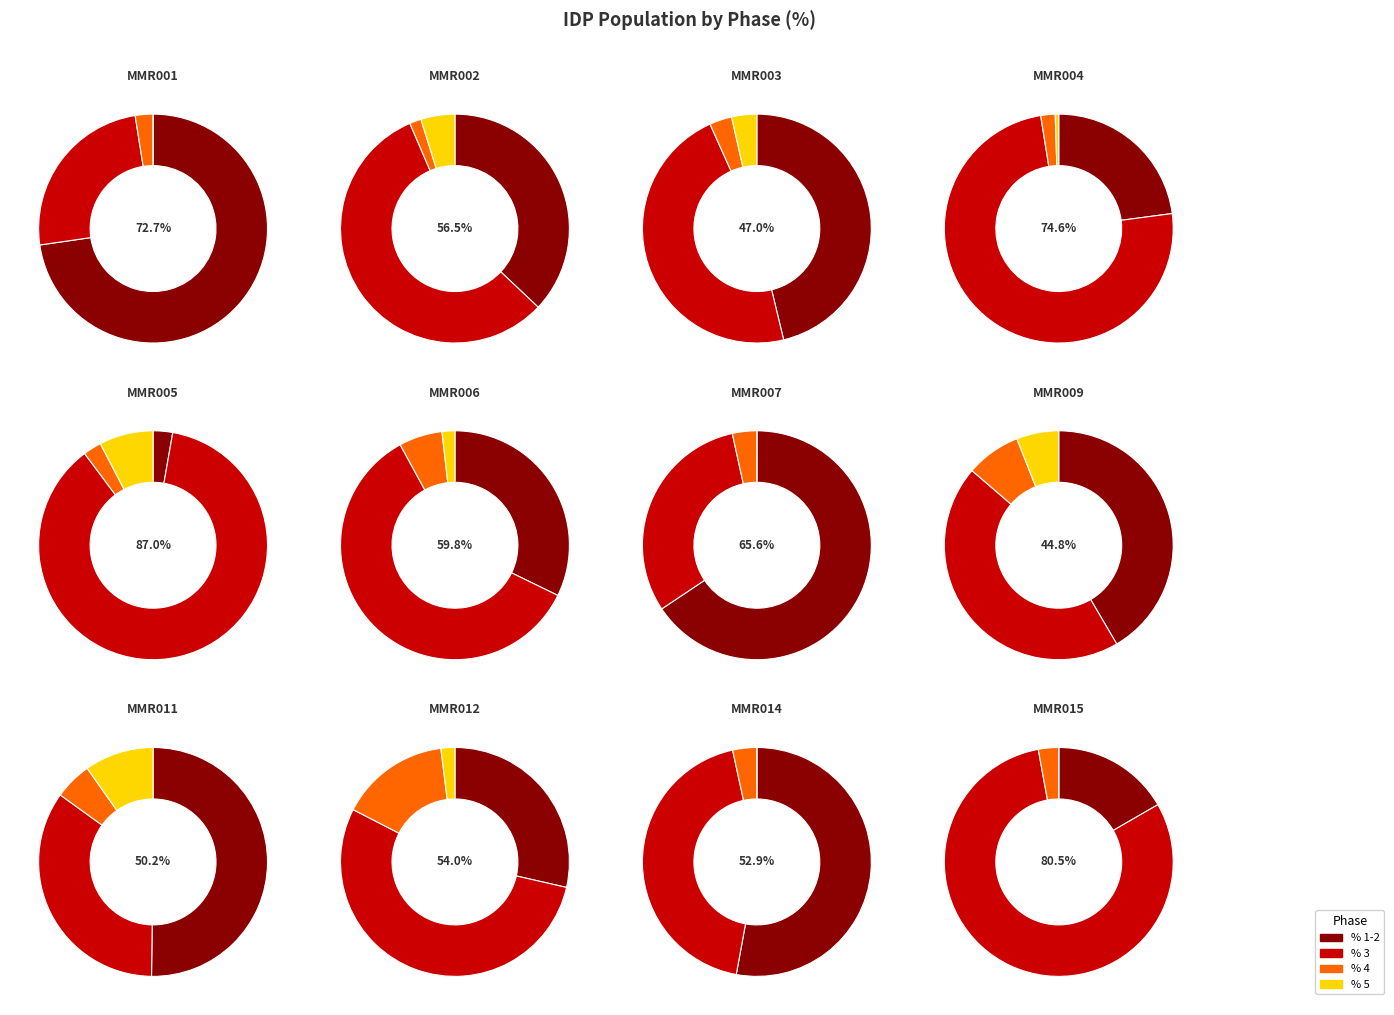

Count the number of slices in the pie.

12